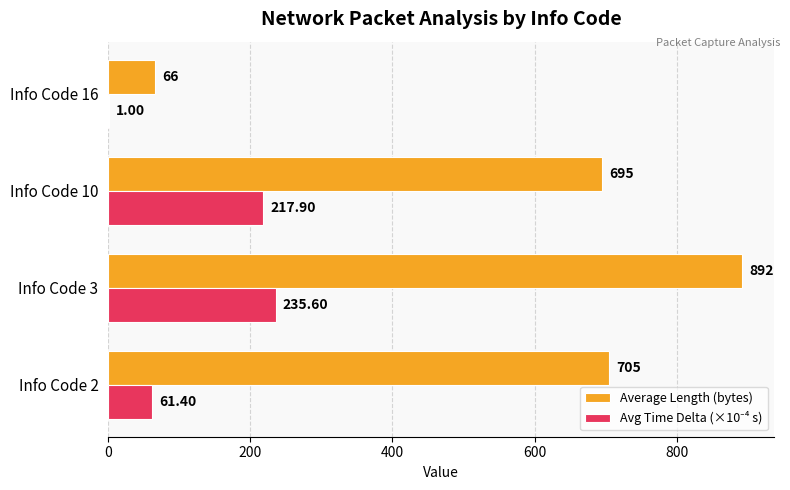

What is the total value across all series at Info Code 16?

67.0